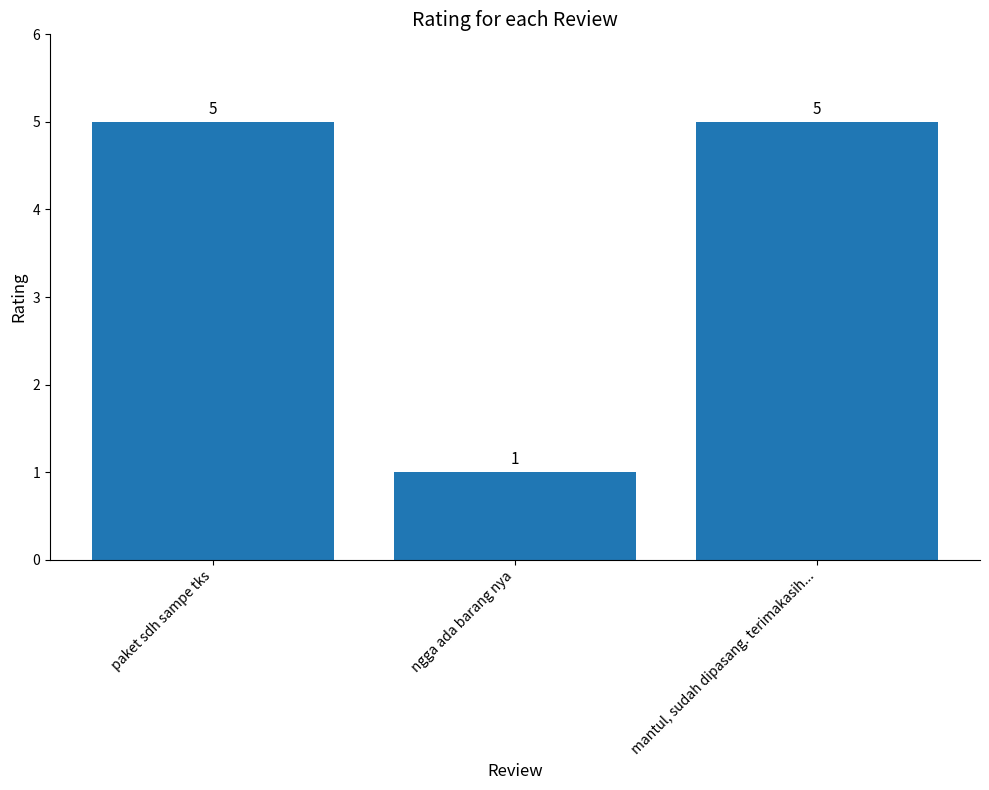

What is the value of the 1st bar from the left?

5